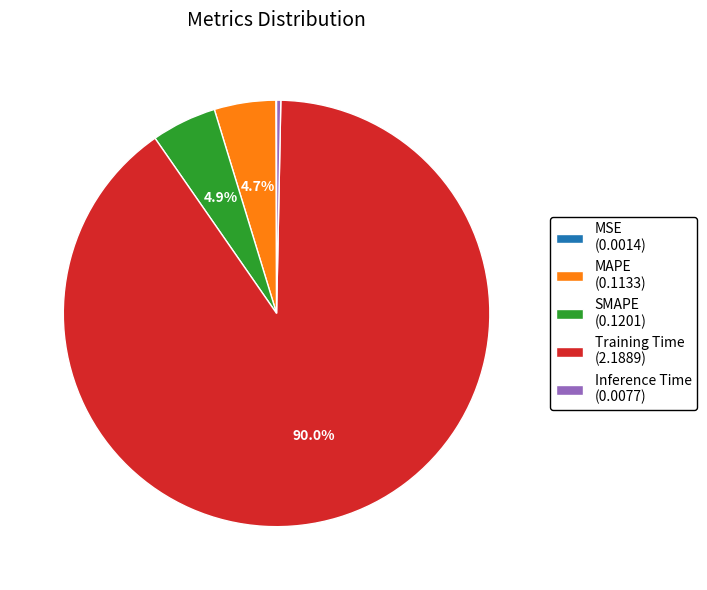

What percentage is NOT represented by SMAPE?

95.1%